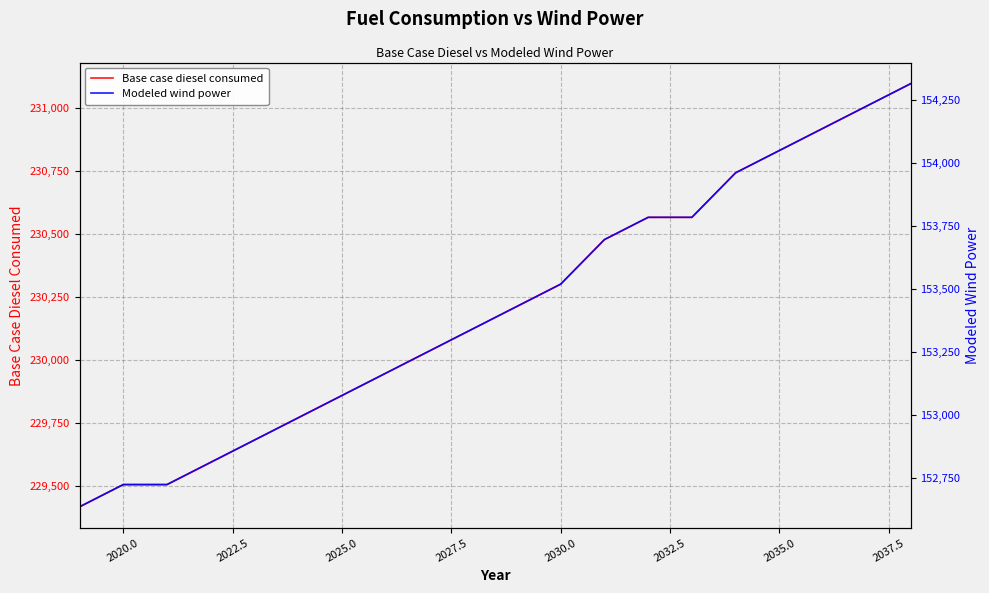

What is the highest value of the Base case diesel consumed series?

231098.0